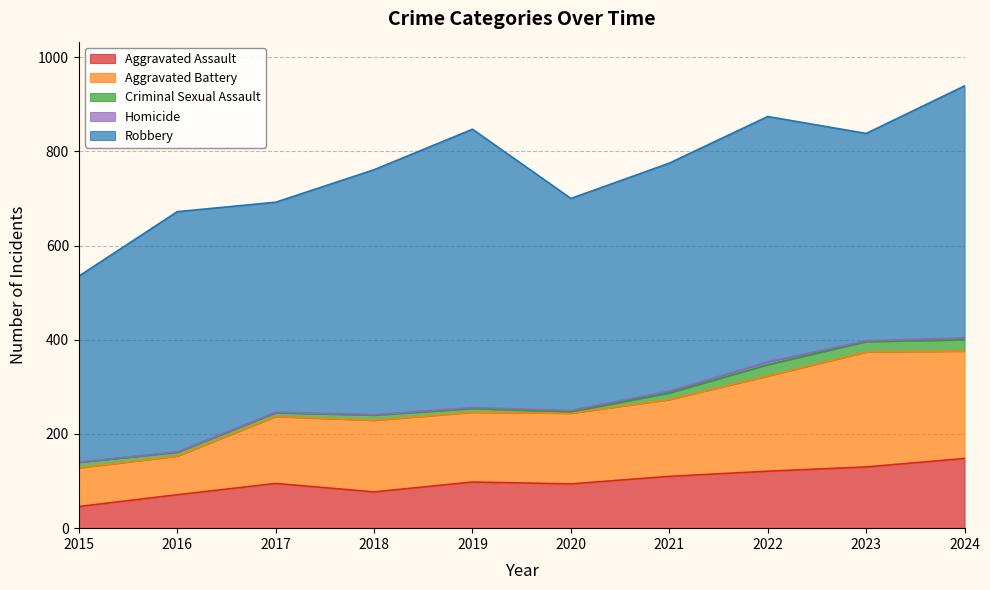

At how many categories does at least one series exceed 524?

2